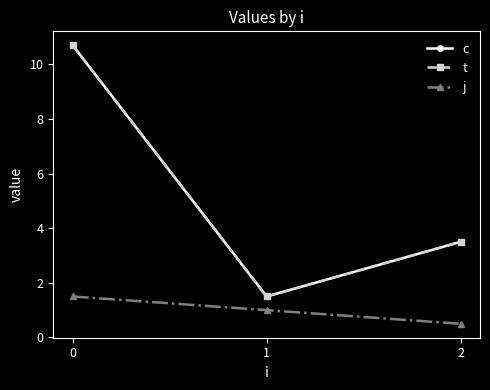

Reading right to left, list all the values displayed in this chart.

c: 2=3.5	1=1.5	0=10.7
t: 2=3.5	1=1.5	0=10.7
j: 2=0.5	1=1.0	0=1.5